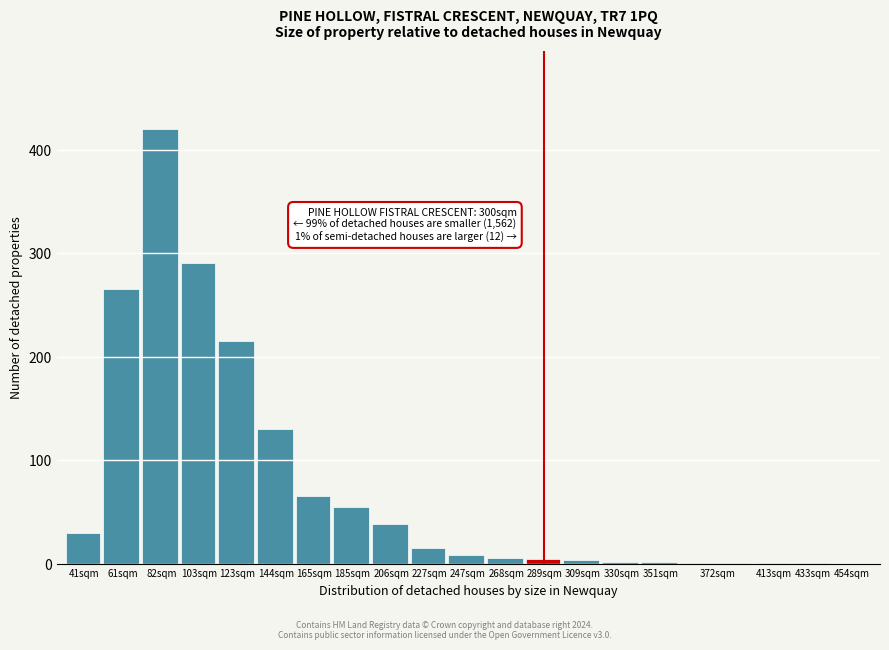

Which has a higher value, 227sqm or 61sqm?

61sqm